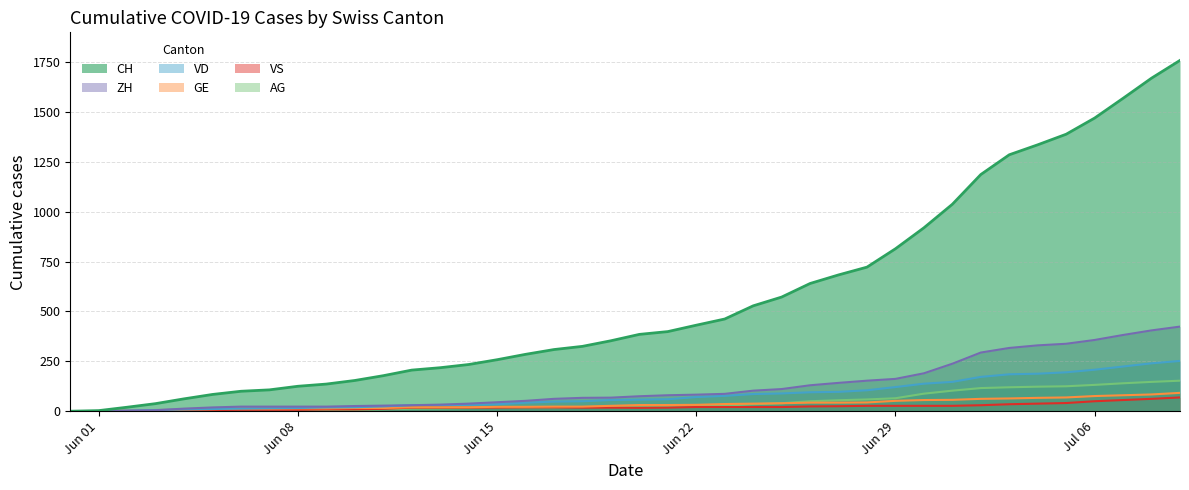

True or false: CH and VD intersect in this chart.

False